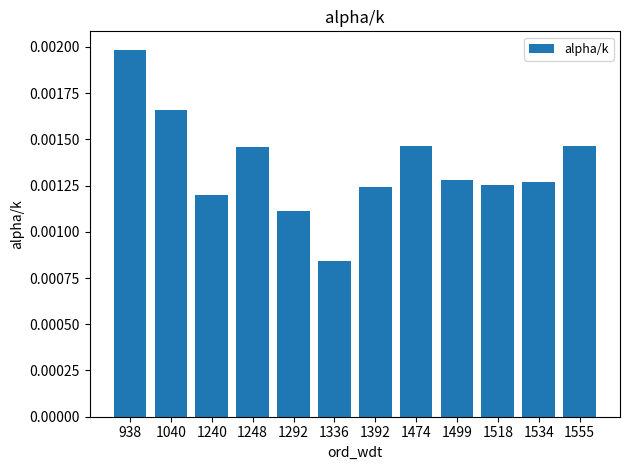

Count the number of data series in this chart.

1